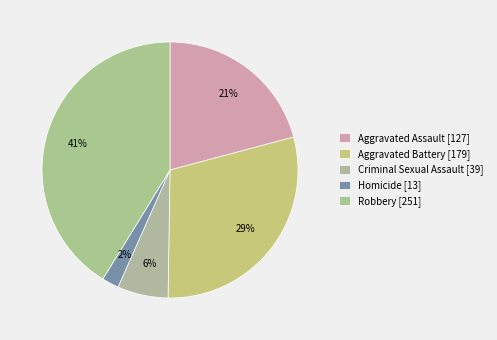

How many slices are in this pie chart?

5